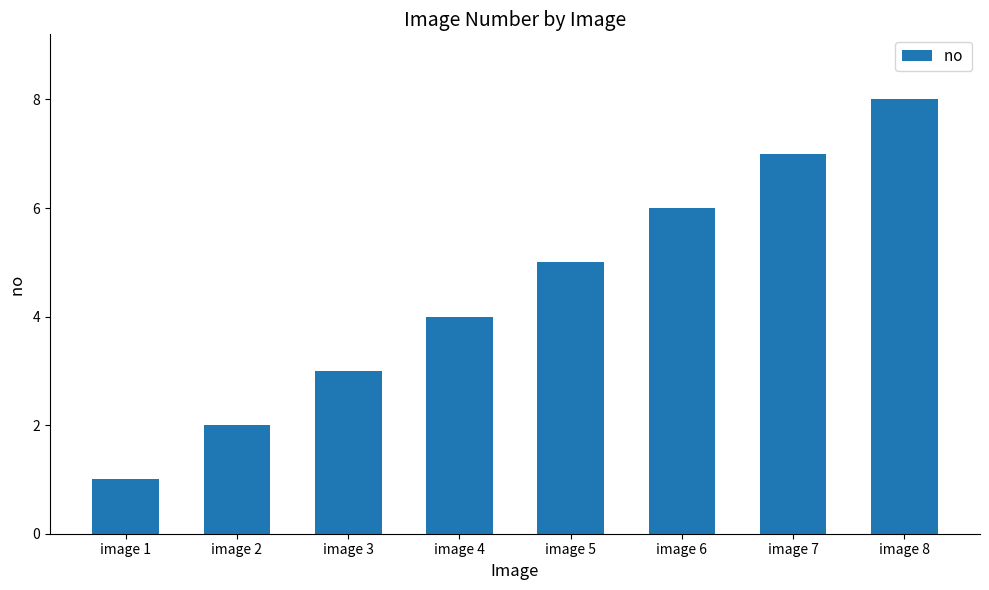

What is the change in value from image 4 to image 7?

+3